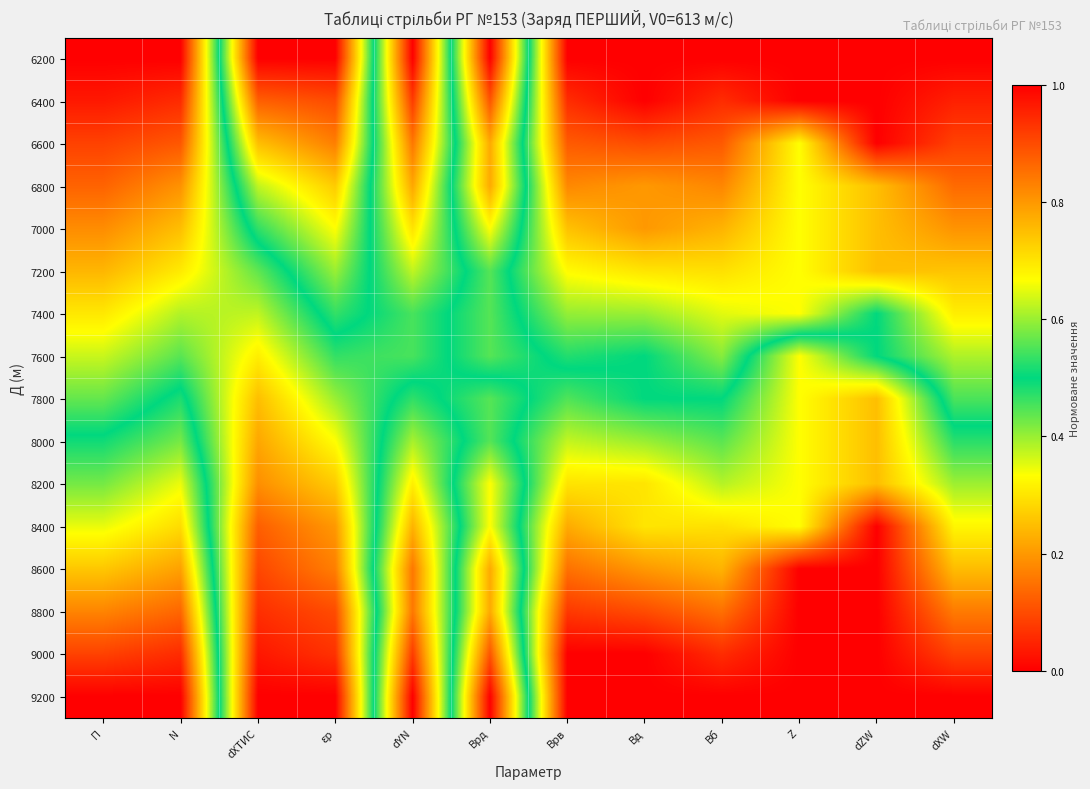

Reading left to right, what are all the values shown in this chart?

6200: П=0.0	N=0.0	dХТИС=1.0	εp=1.0	dYN=0.0	Врд=1.0	Врв=0.0	Вд=0.0	Вб=0.0	Z=0.0	dZW=0.0	dXW=0.0
6400: П=0.0	N=0.1	dХТИС=0.9	εp=0.9	dYN=0.1	Врд=0.9	Врв=0.1	Вд=0.0	Вб=0.1	Z=0.0	dZW=0.0	dXW=0.0
6600: П=0.1	N=0.1	dХТИС=0.8	εp=0.8	dYN=0.2	Врд=0.8	Врв=0.1	Вд=0.1	Вб=0.1	Z=0.3	dZW=0.0	dXW=0.1
6800: П=0.1	N=0.2	dХТИС=0.6	εp=0.7	dYN=0.2	Врд=0.8	Врв=0.2	Вд=0.2	Вб=0.2	Z=0.3	dZW=0.2	dXW=0.1
7000: П=0.2	N=0.2	dХТИС=0.5	εp=0.7	dYN=0.3	Врд=0.7	Врв=0.3	Вд=0.2	Вб=0.2	Z=0.3	dZW=0.2	dXW=0.2
7200: П=0.2	N=0.3	dХТИС=0.4	εp=0.6	dYN=0.4	Врд=0.6	Врв=0.3	Вд=0.3	Вб=0.3	Z=0.3	dZW=0.2	dXW=0.3
7400: П=0.3	N=0.4	dХТИС=0.4	εp=0.5	dYN=0.5	Врд=0.6	Врв=0.4	Вд=0.4	Вб=0.4	Z=0.3	dZW=0.5	dXW=0.3
7600: П=0.4	N=0.4	dХТИС=0.3	εp=0.5	dYN=0.5	Врд=0.6	Врв=0.5	Вд=0.5	Вб=0.4	Z=0.7	dZW=0.5	dXW=0.4
7800: П=0.4	N=0.5	dХТИС=0.2	εp=0.4	dYN=0.5	Врд=0.4	Врв=0.6	Вд=0.5	Вб=0.5	Z=0.7	dZW=0.8	dXW=0.5
8000: П=0.5	N=0.6	dХТИС=0.2	εp=0.3	dYN=0.6	Врд=0.4	Врв=0.6	Вд=0.6	Вб=0.6	Z=0.7	dZW=0.8	dXW=0.5
8200: П=0.6	N=0.7	dХТИС=0.2	εp=0.3	dYN=0.7	Врд=0.3	Врв=0.7	Вд=0.7	Вб=0.6	Z=0.7	dZW=0.8	dXW=0.6
8400: П=0.7	N=0.7	dХТИС=0.1	εp=0.2	dYN=0.8	Врд=0.3	Врв=0.8	Вд=0.7	Вб=0.7	Z=0.7	dZW=1.0	dXW=0.7
8600: П=0.7	N=0.8	dХТИС=0.1	εp=0.2	dYN=0.8	Врд=0.2	Врв=0.9	Вд=0.8	Вб=0.8	Z=1.0	dZW=1.0	dXW=0.8
8800: П=0.8	N=0.9	dХТИС=0.1	εp=0.1	dYN=0.8	Врд=0.2	Врв=0.9	Вд=0.9	Вб=0.9	Z=1.0	dZW=1.0	dXW=0.8
9000: П=0.9	N=0.9	dХТИС=0.0	εp=0.1	dYN=0.9	Врд=0.1	Врв=1.0	Вд=1.0	Вб=0.9	Z=1.0	dZW=1.0	dXW=0.9
9200: П=1.0	N=1.0	dХТИС=0.0	εp=0.0	dYN=1.0	Врд=0.0	Врв=1.0	Вд=1.0	Вб=1.0	Z=1.0	dZW=1.0	dXW=1.0